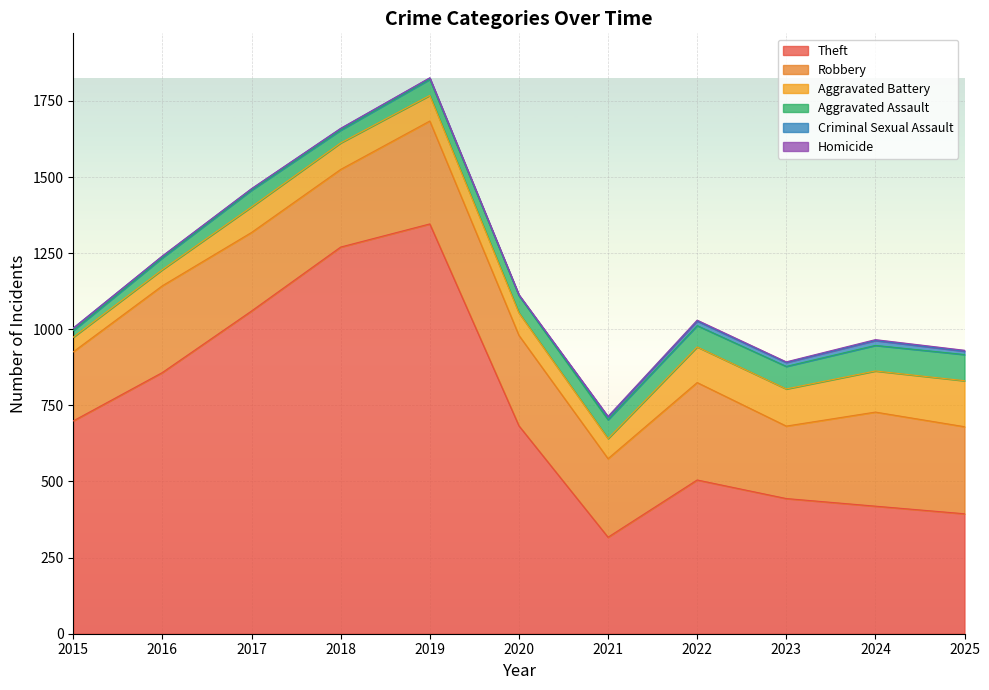

Reading left to right, list all the values displayed in this chart.

Theft: 699	858	1060	1270	1346	683	317	505	444	419	394
Robbery: 227	285	258	255	338	297	258	320	238	309	286
Aggravated Battery: 48	53	84	87	84	74	66	117	122	135	151
Aggravated Assault: 22	39	55	42	53	57	62	70	74	84	86
Criminal Sexual Assault: 8	5	4	5	4	1	9	15	13	16	11
Homicide: 0	1	1	1	1	2	2	3	2	3	3